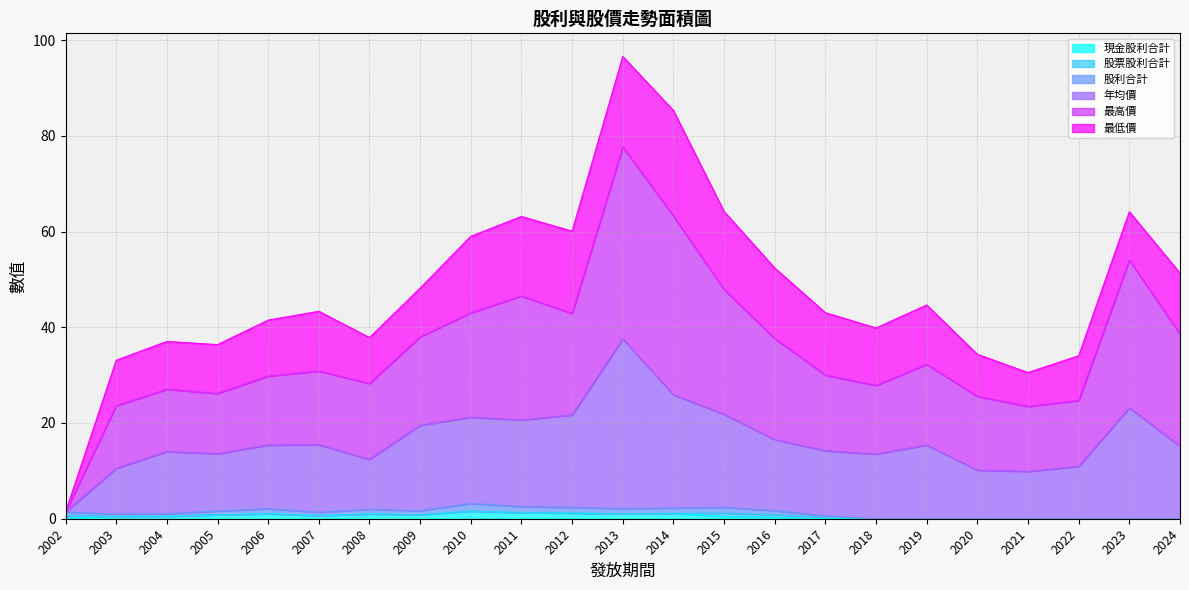

At which category does 現金股利合計 reach its first local peak?

2006